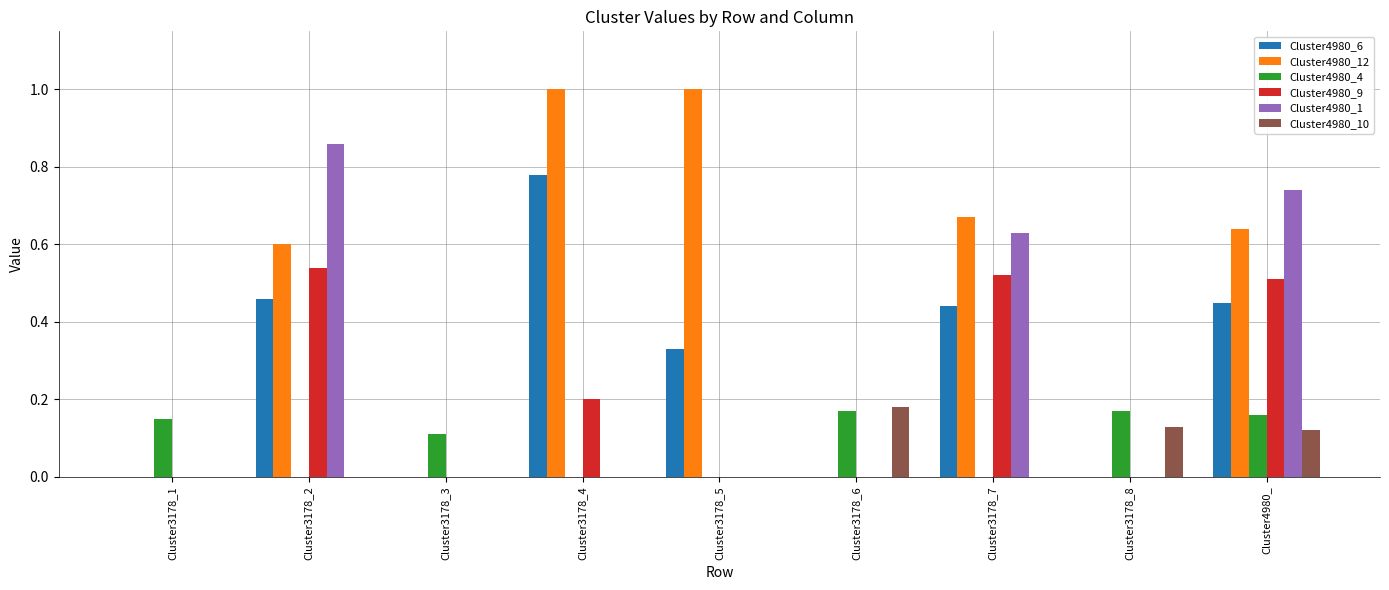

Which series changed the most between Cluster3178_1 and Cluster3178_2?

Cluster4980_1